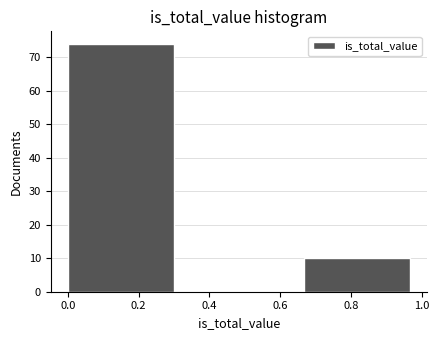

Reading left to right, transcribe this chart: for each bar, give the range it covers on the x-axis and its height. Neither the bar edges nor the heights are printed on the chart, so give them approximately, as read against the axes.

0.00 to 0.34: 74
0.34 to 0.66: 0
0.66 to 1.00: 10